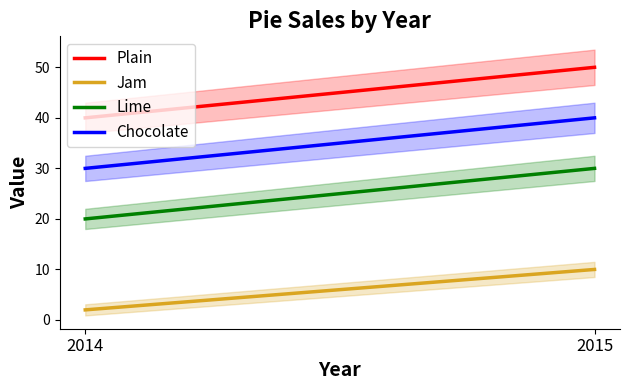

Rank the categories by Chocolate value from highest to lowest.

2015, 2014